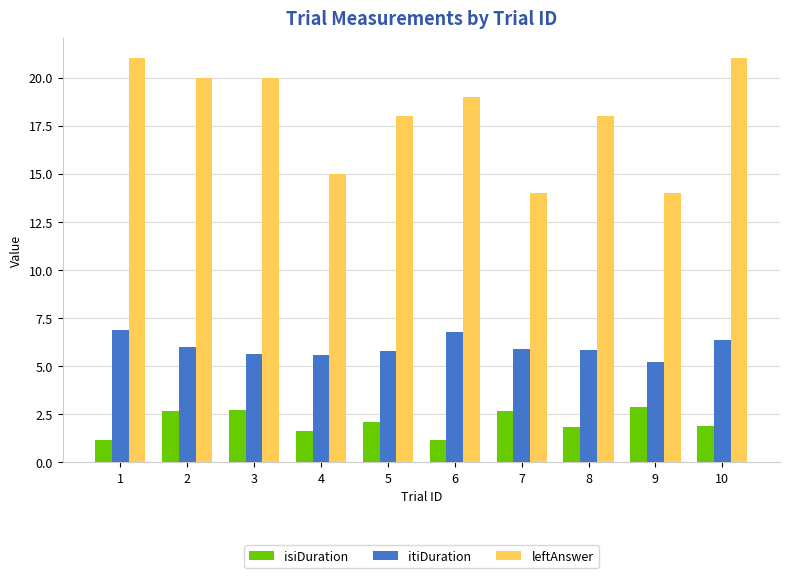

The isiDuration series shows 0.5 at 8. True or false?

False